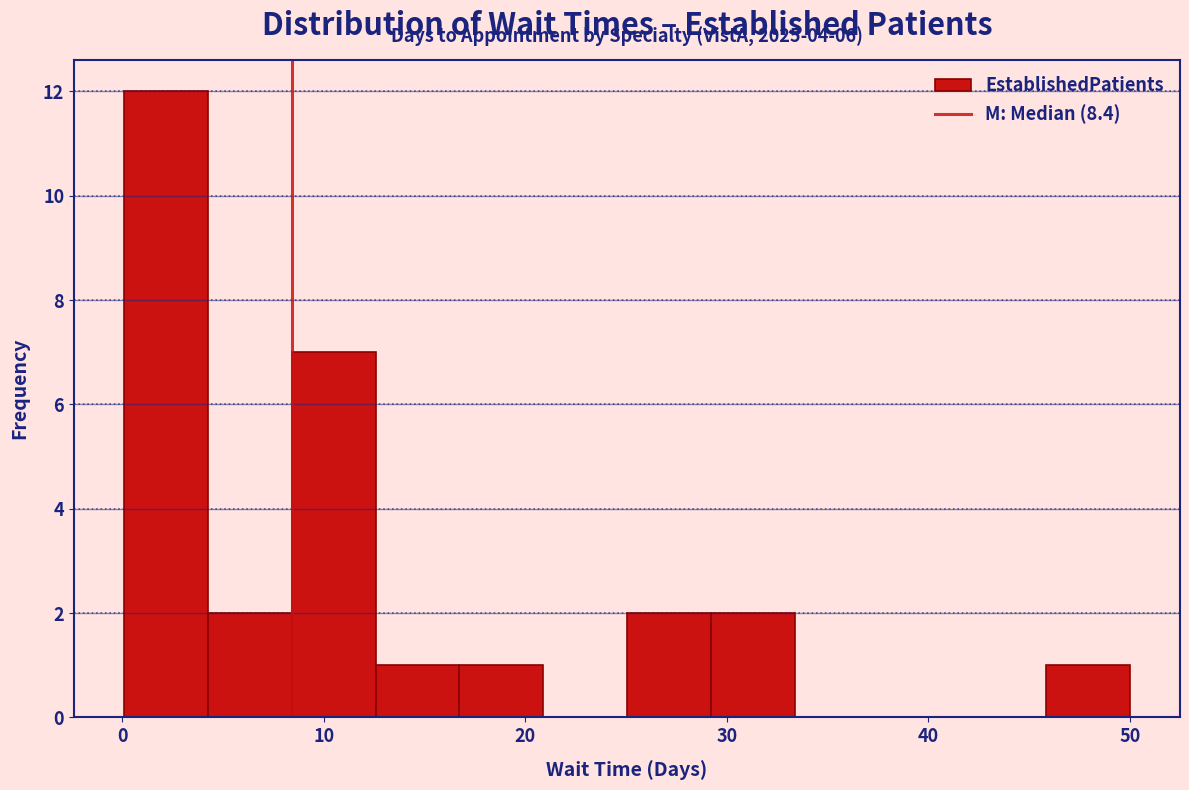

Over which range of the x-axis is the bar tallest?

0 to 4